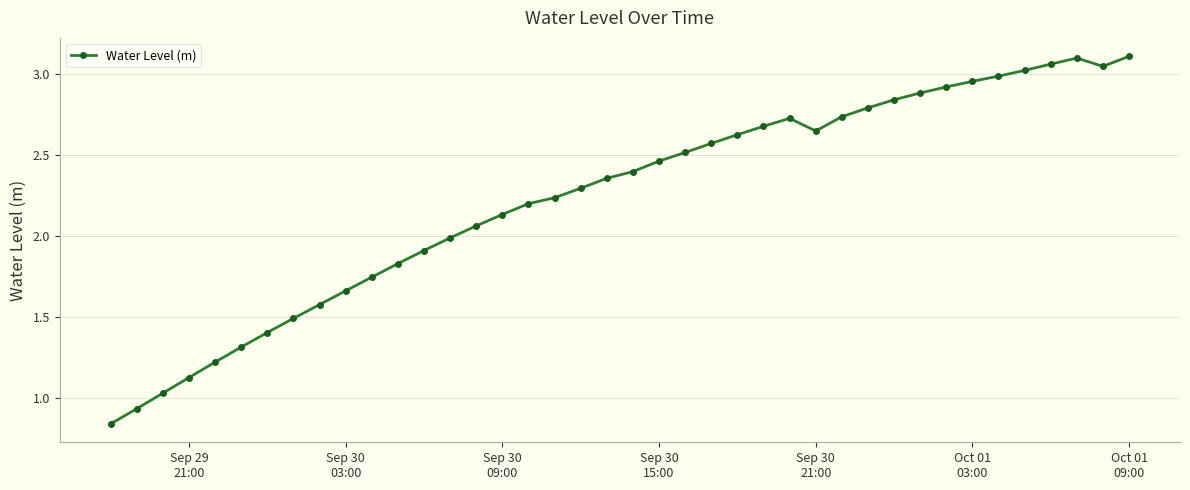

Count the number of categories in the chart.

40